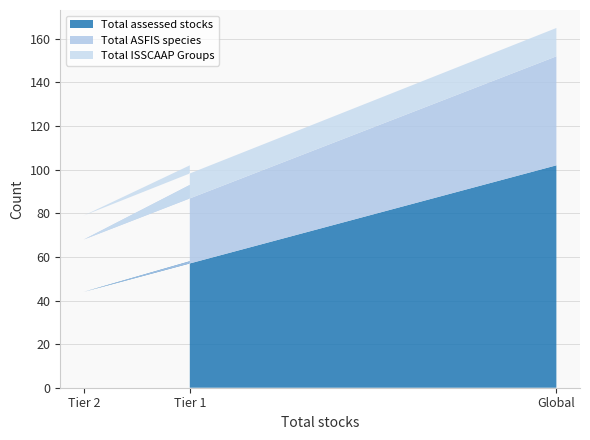

The value of Total assessed stocks at Global is 102. True or false?

True